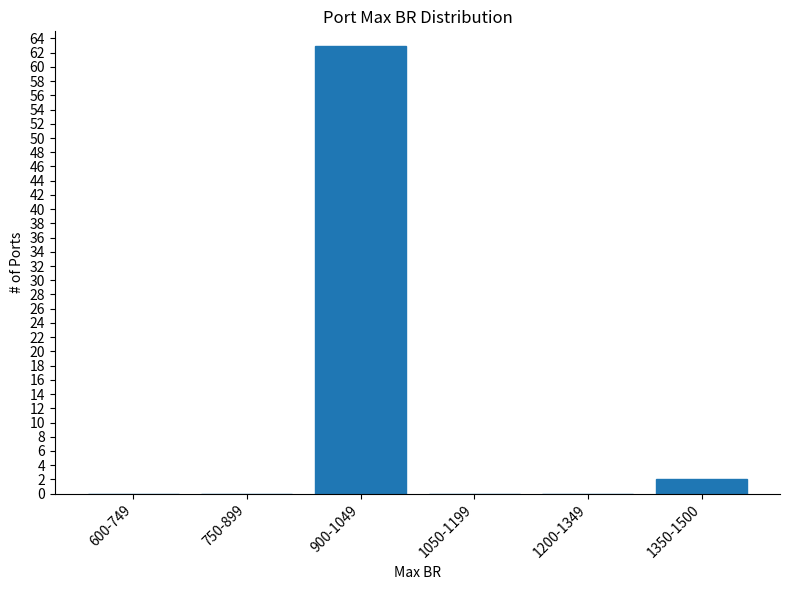

Reading left to right, extract all data points from this chart.

600-749=0	750-899=0	900-1049=63	1050-1199=0	1200-1349=0	1350-1500=2